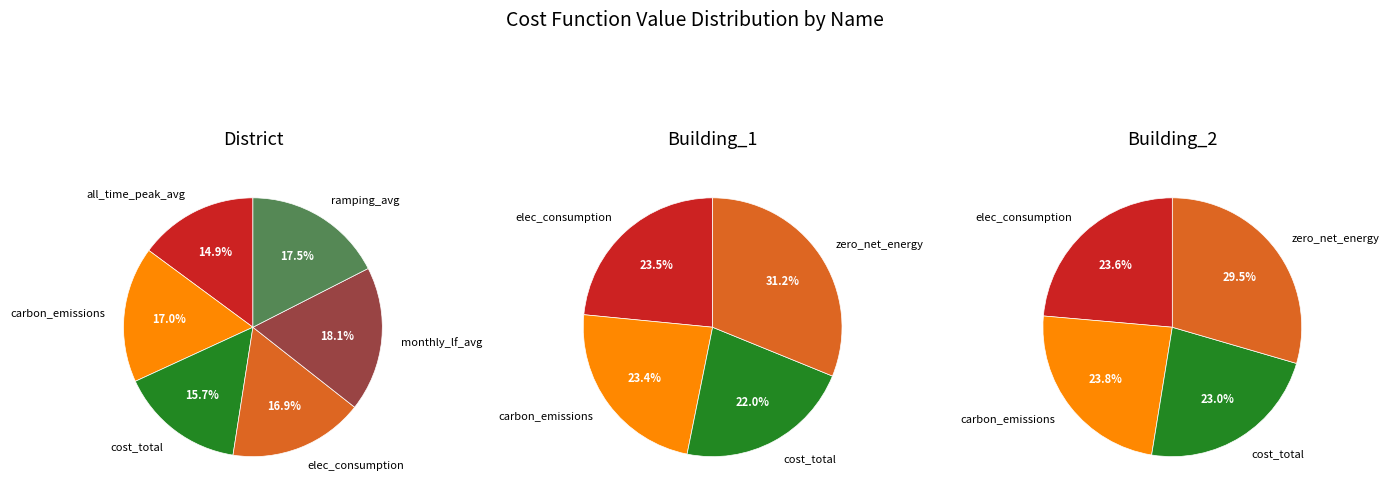

How many slices are in this pie chart?

6